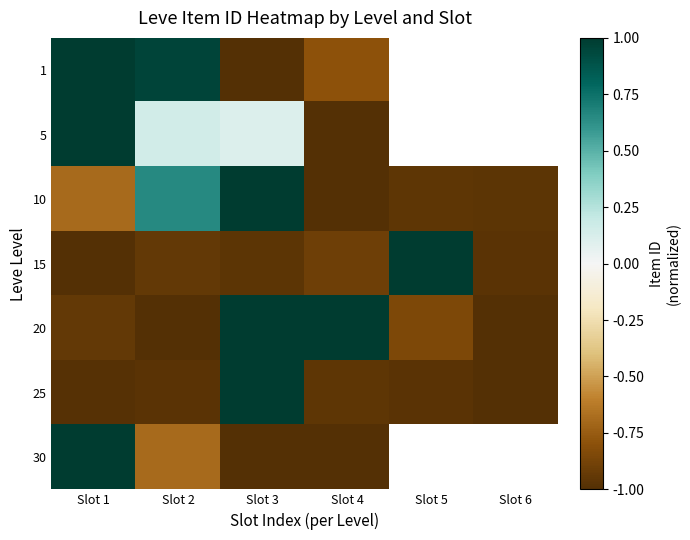

How many distinct data groups are displayed?

7